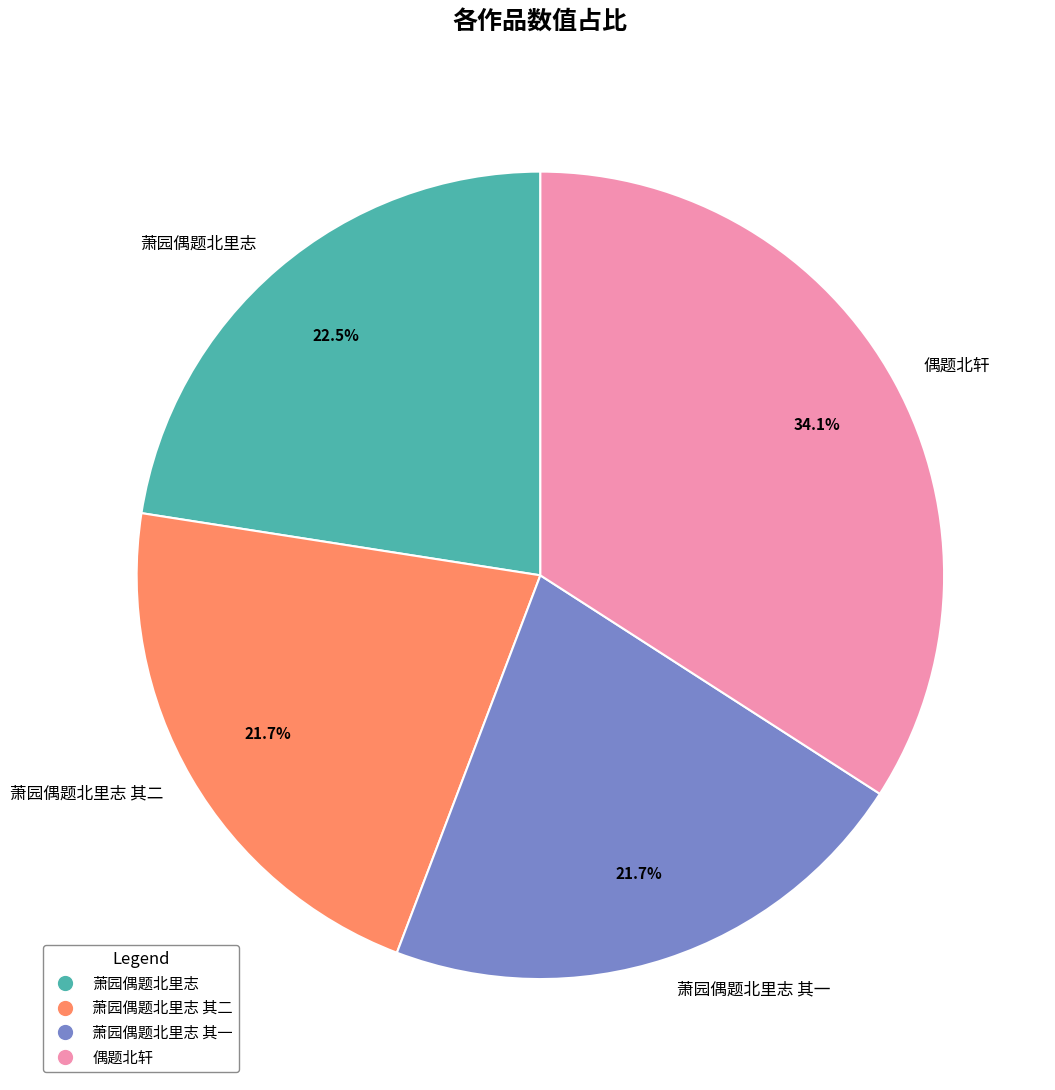

True or false: 萧园偶题北里志 其二 accounts for 22% of the total.

True